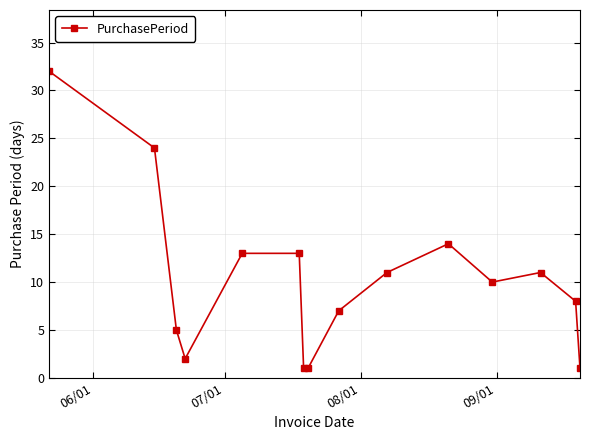

True or false: there are more than 0 points higher than both neighbors.

True